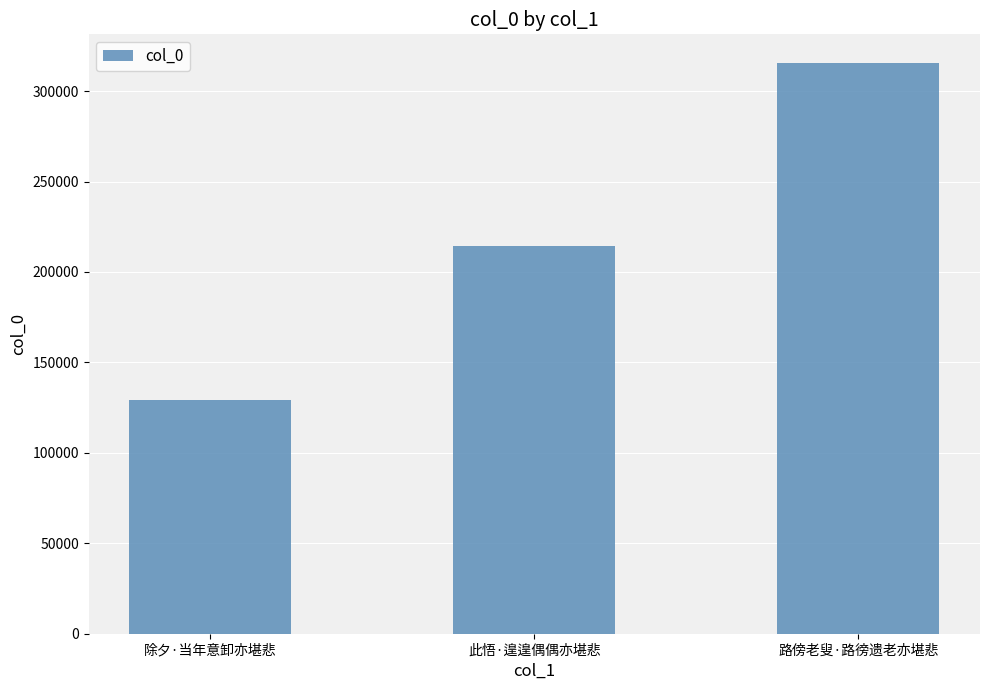

What is the label of the 1st bar from the right?

路傍老叟·路徬遗老亦堪悲